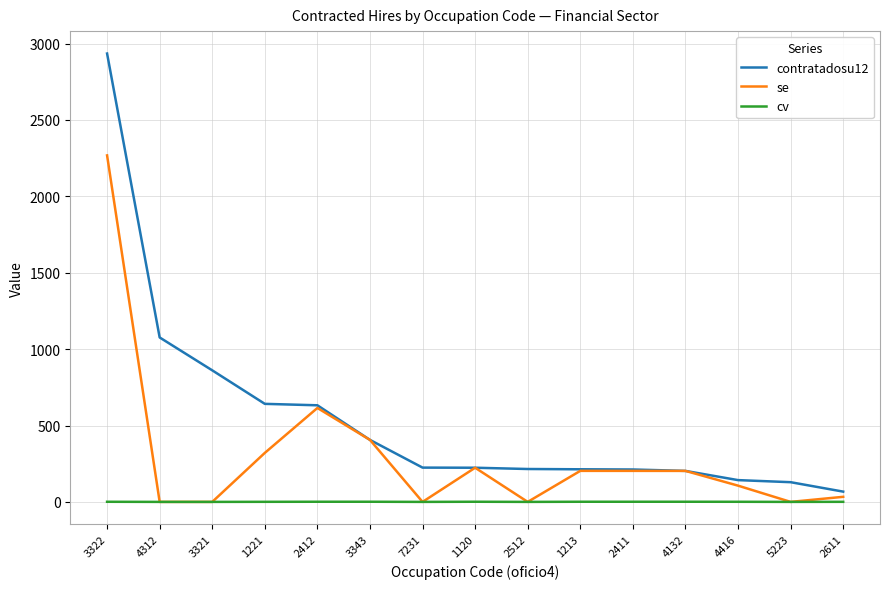

The value of cv at 2412 is 1.0. True or false?

True